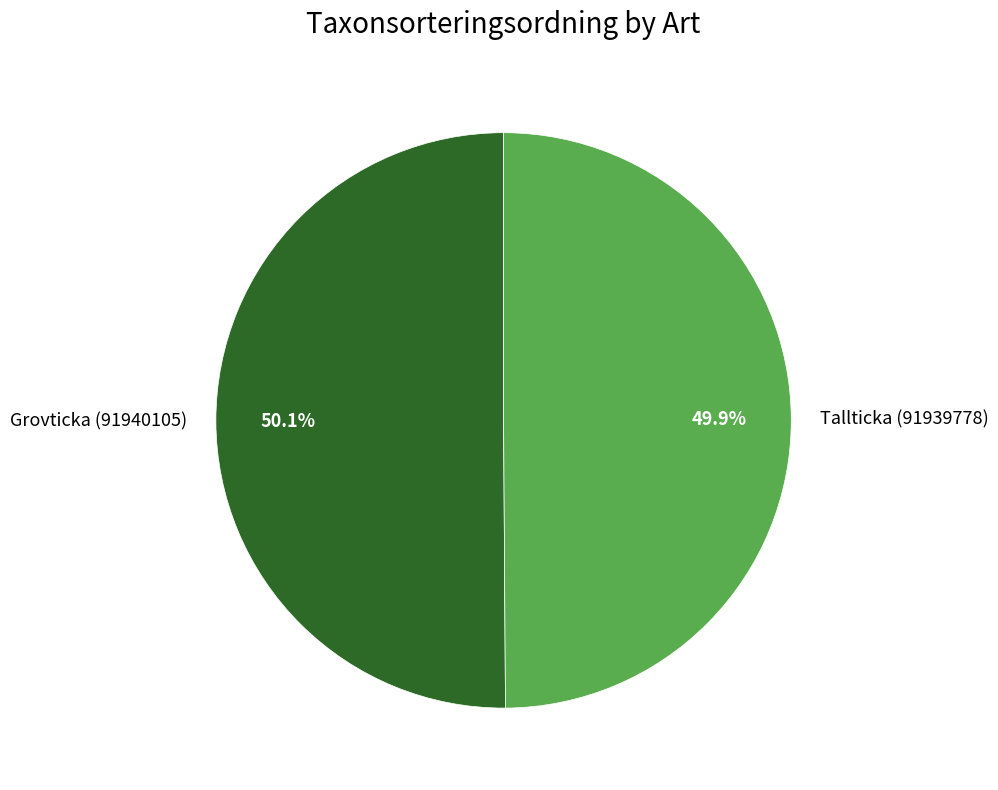

What percentage is the Tallticka (91939778) slice, to the nearest percent?

50%